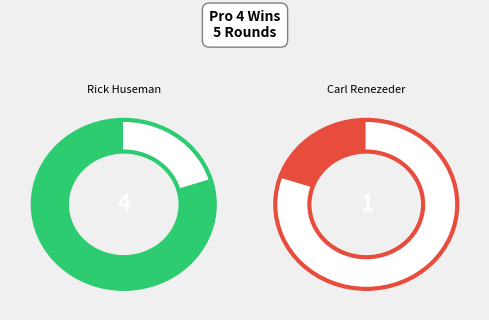

To the nearest percent, what portion does Rick Huseman represent?

80%